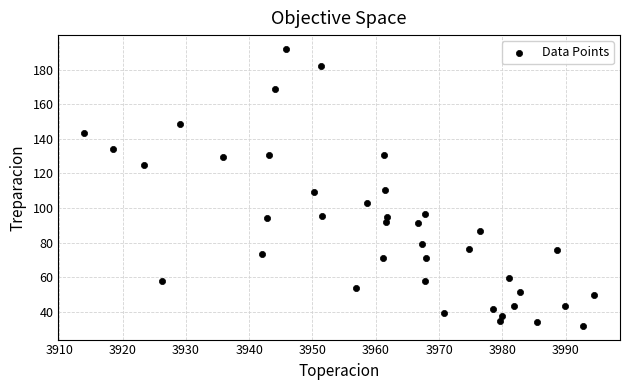

What is the range of Y values (max minus min)?

159.8